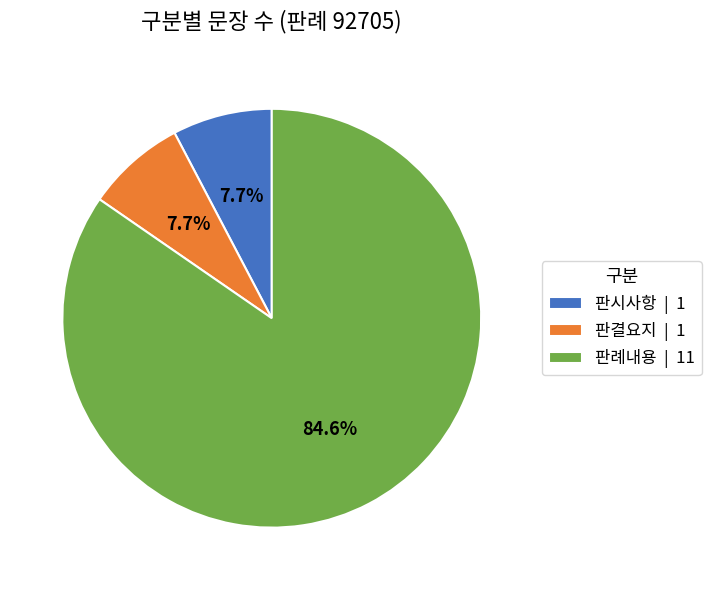

Count the number of slices in the pie.

3